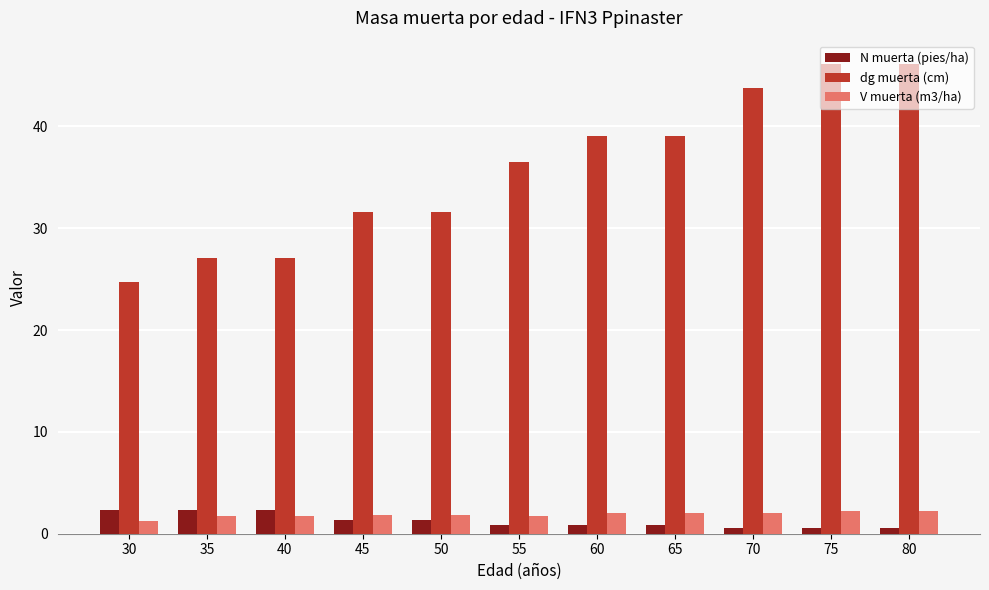

Are the bars grouped side by side (vs. stacked)?

Yes